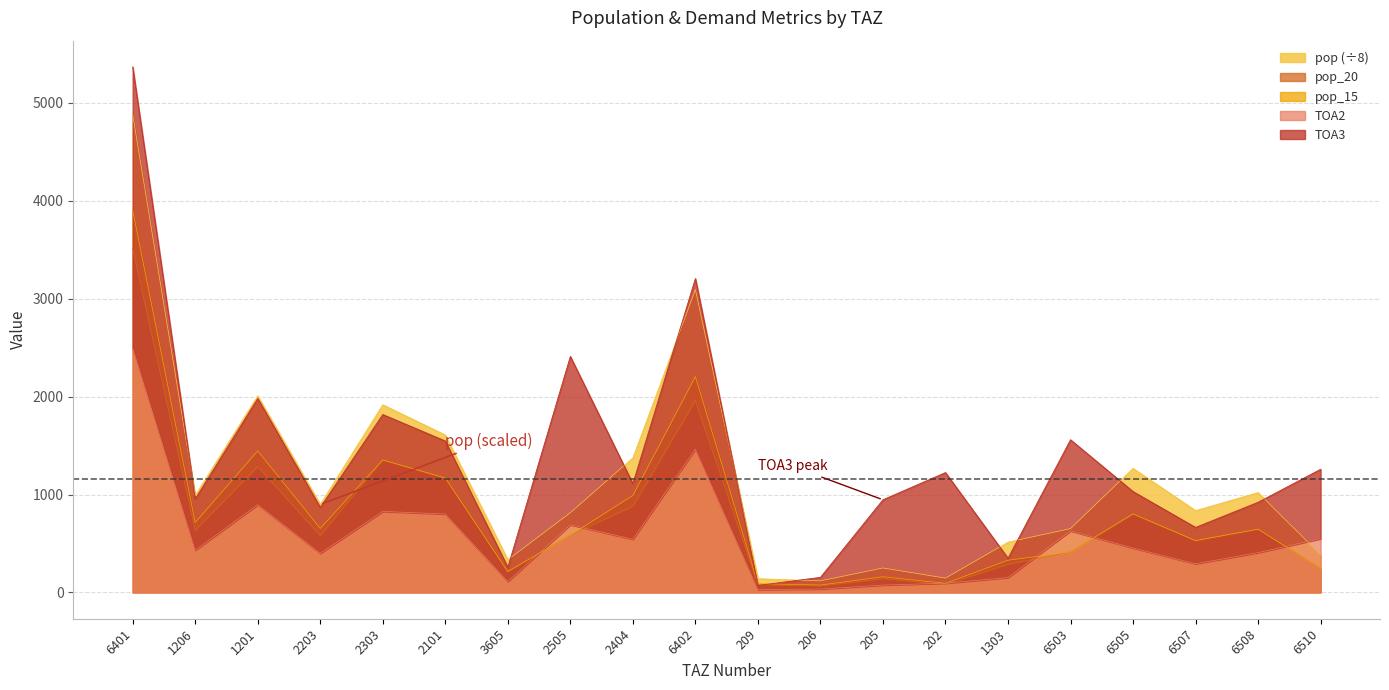

At how many categories does at least one series exceed 4709?

1